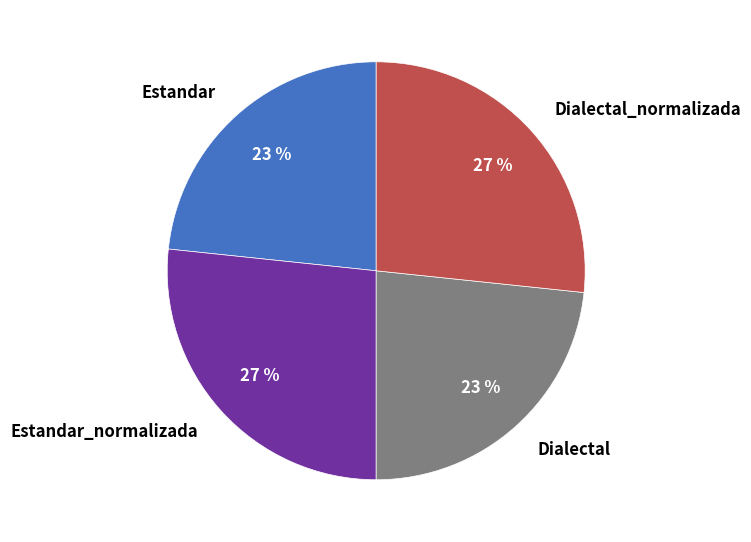

The Estandar slice represents 16% of the pie. True or false?

False